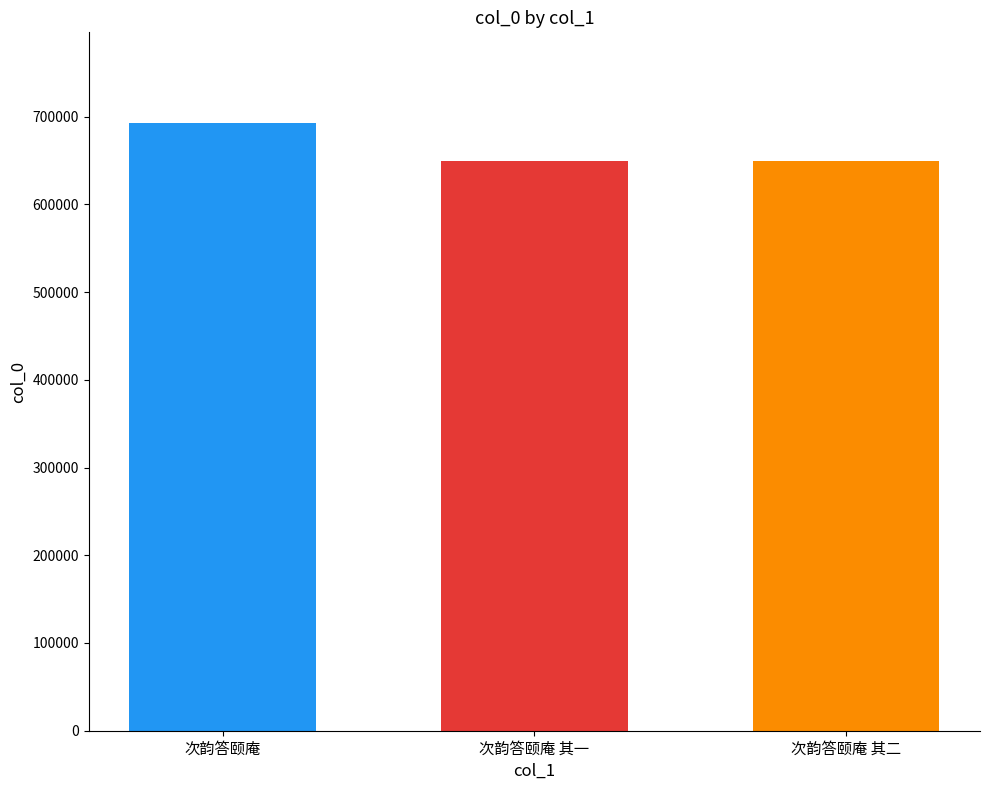

What is the spread (max minus min) of values at 次韵答颐庵 其一?

43280